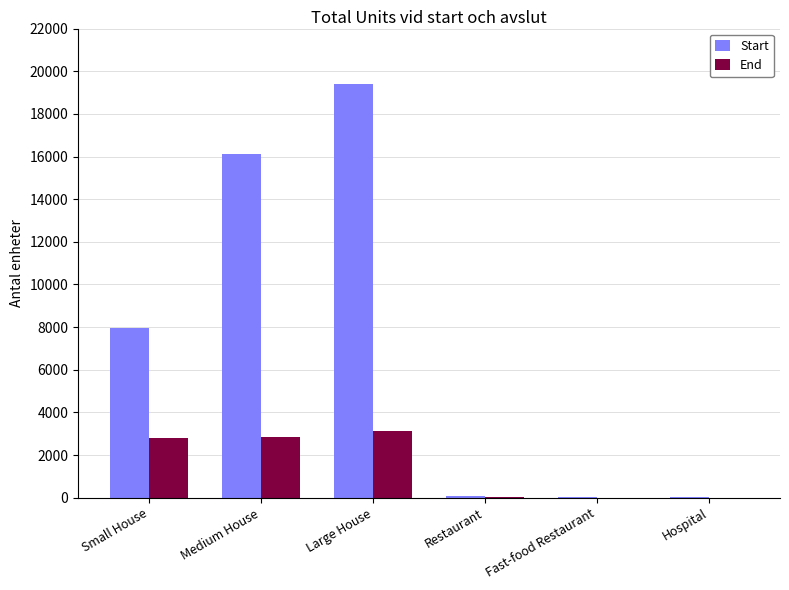

Which series has the largest total across all categories?

Start